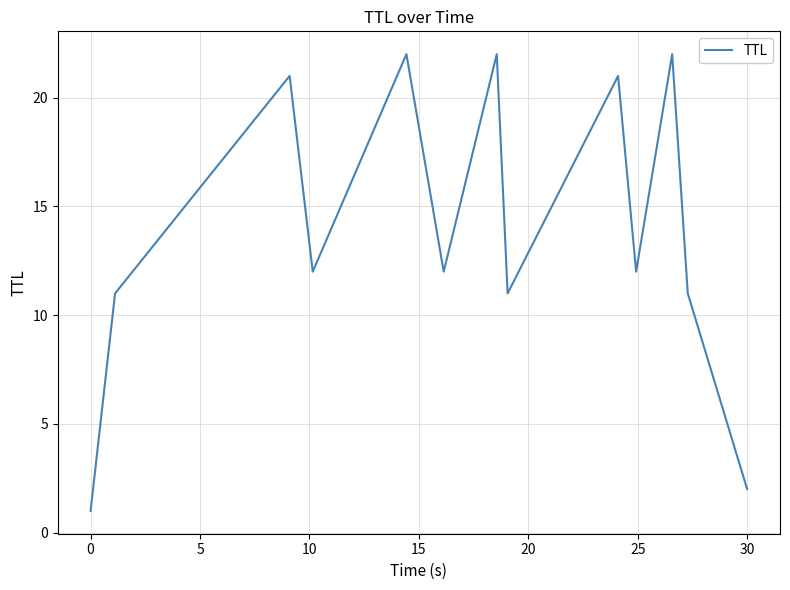

What is the greatest value displayed?

22